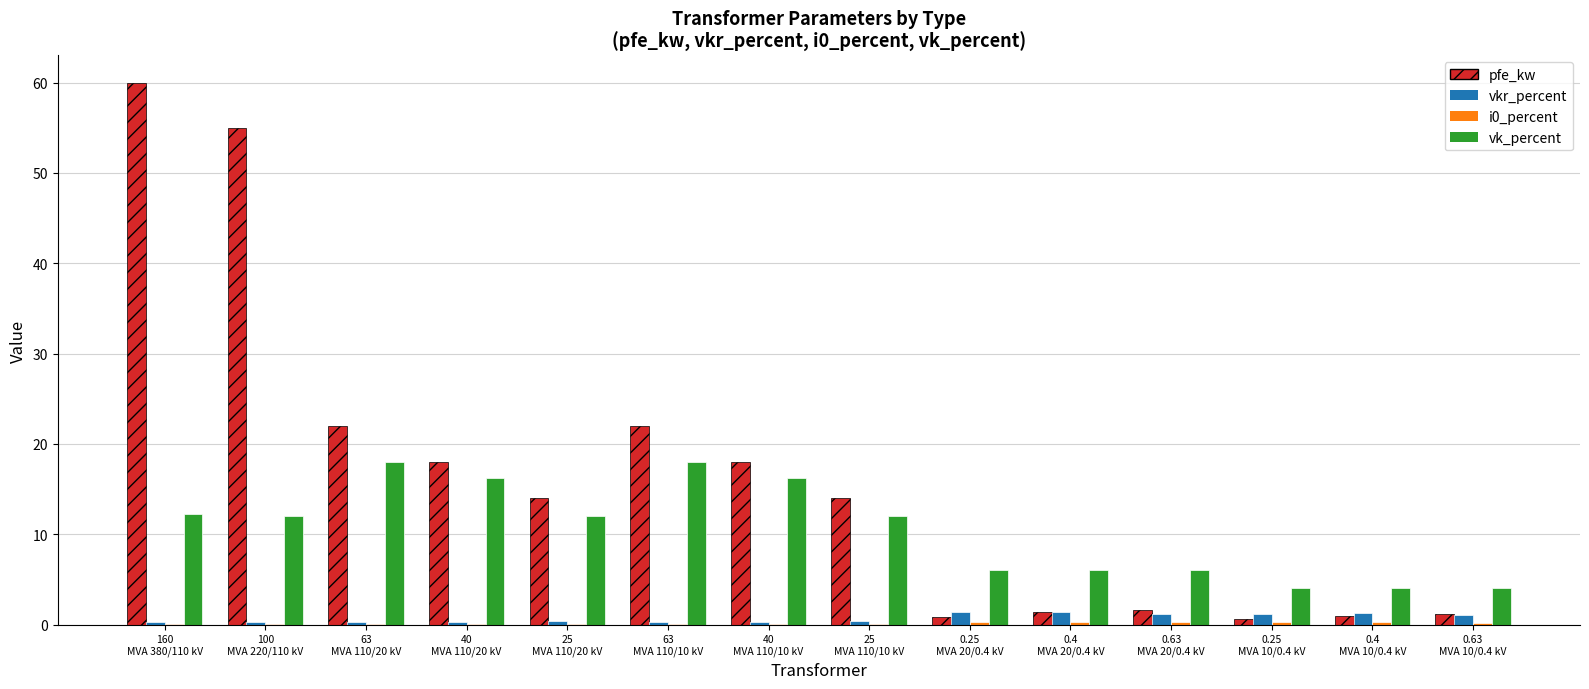

What is the greatest value displayed?

60.0